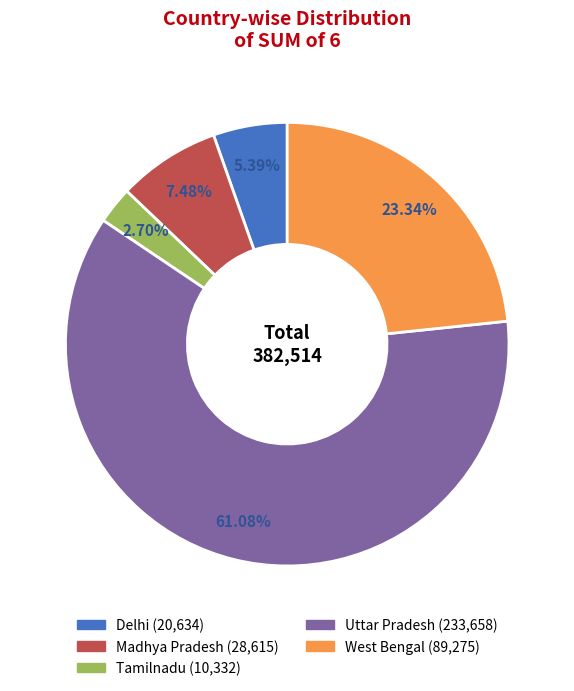

How many slices are in this pie chart?

5